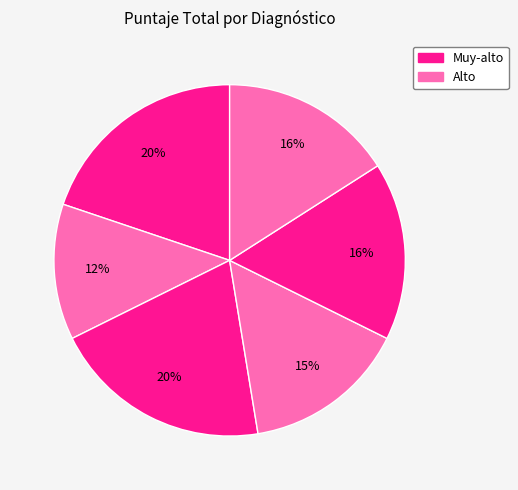

How many segments does this pie chart have?

6